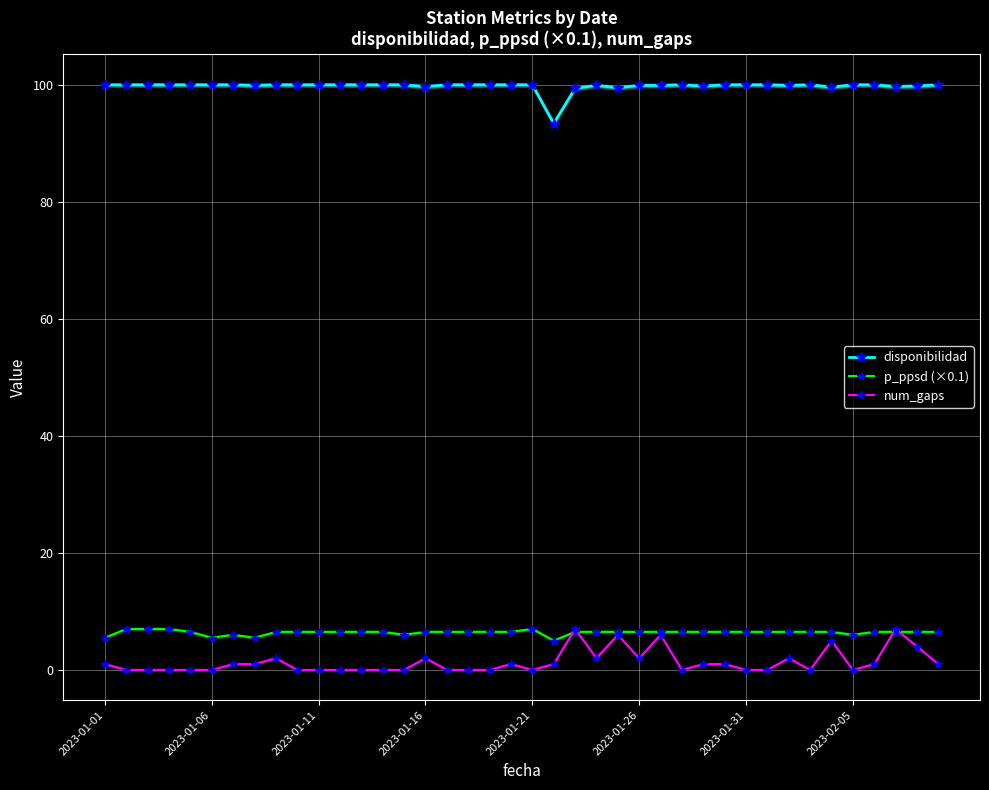

How many positive values does the num_gaps series have?

20